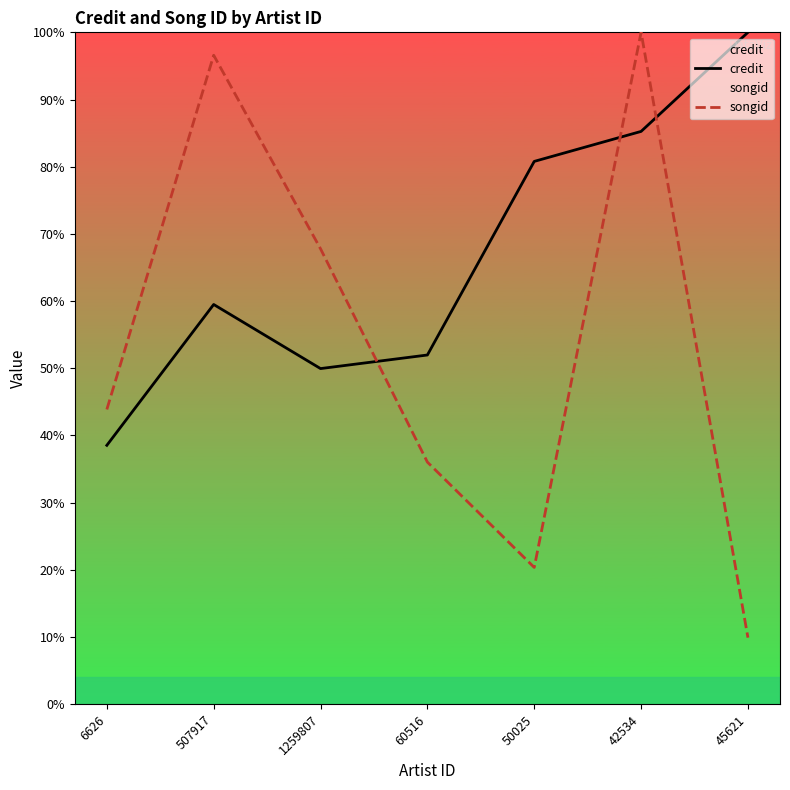

What is the total value across all series at 42534?

185.2